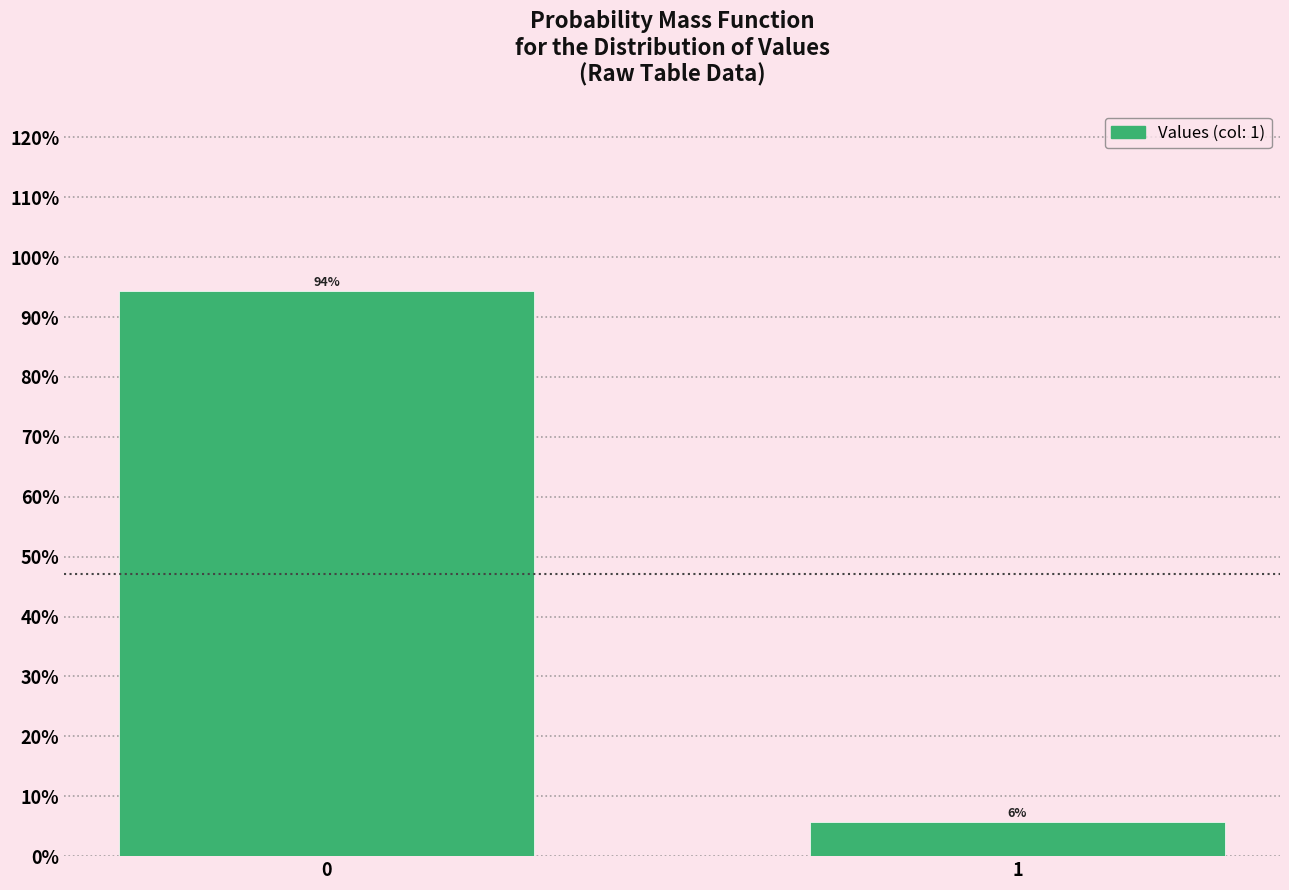

What is the value of the 1st bar from the left?

94.3